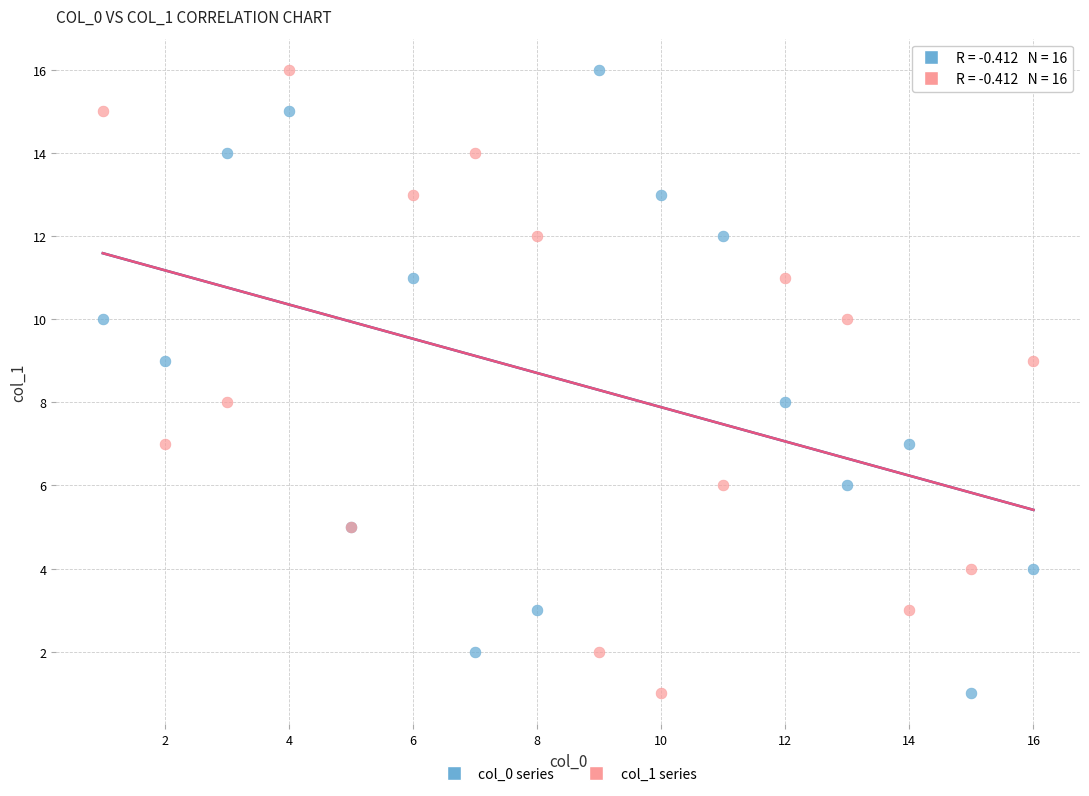

What are all the series names shown in the legend?

col_0 series, col_1 series